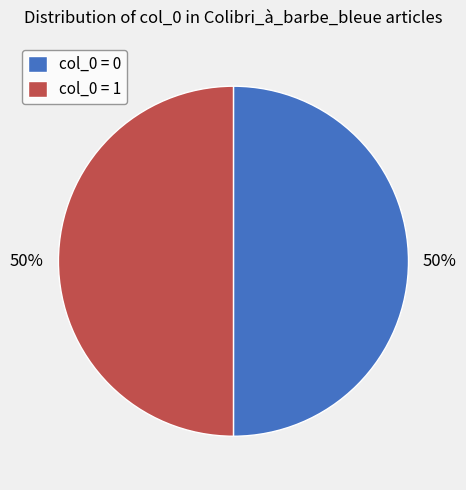

True or false: col_0 = 1 accounts for 39% of the total.

False